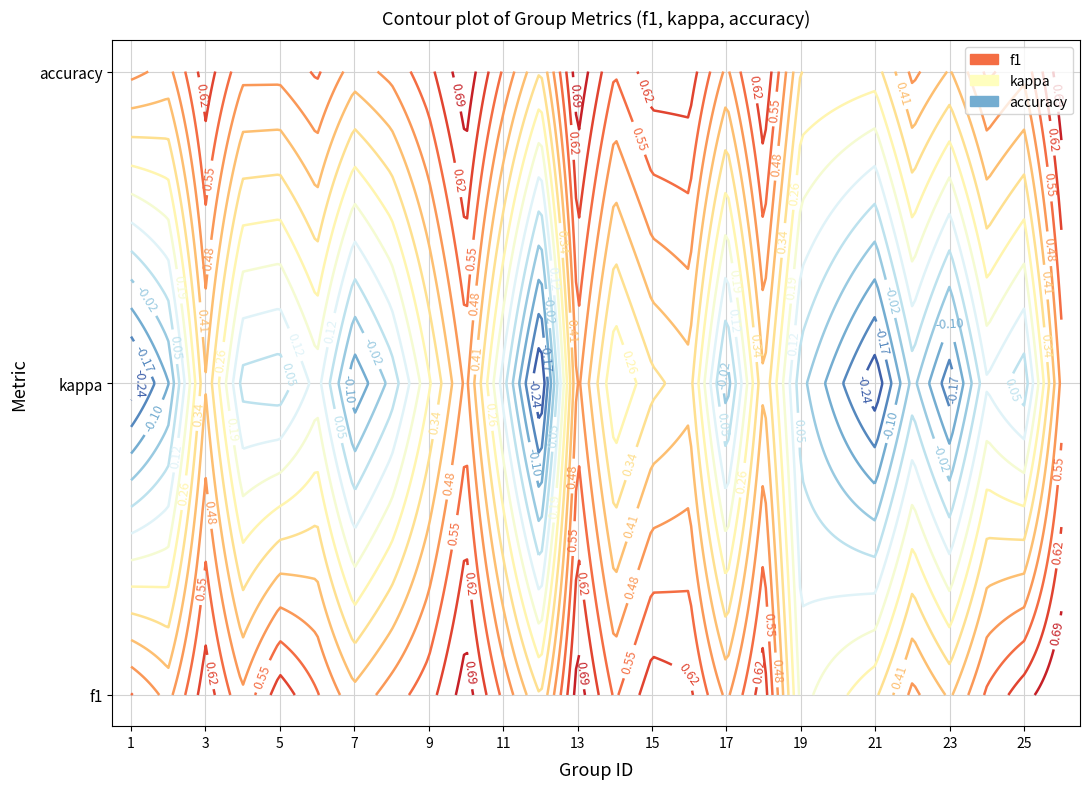

Is it true that the value at 7 is 0.4?

True